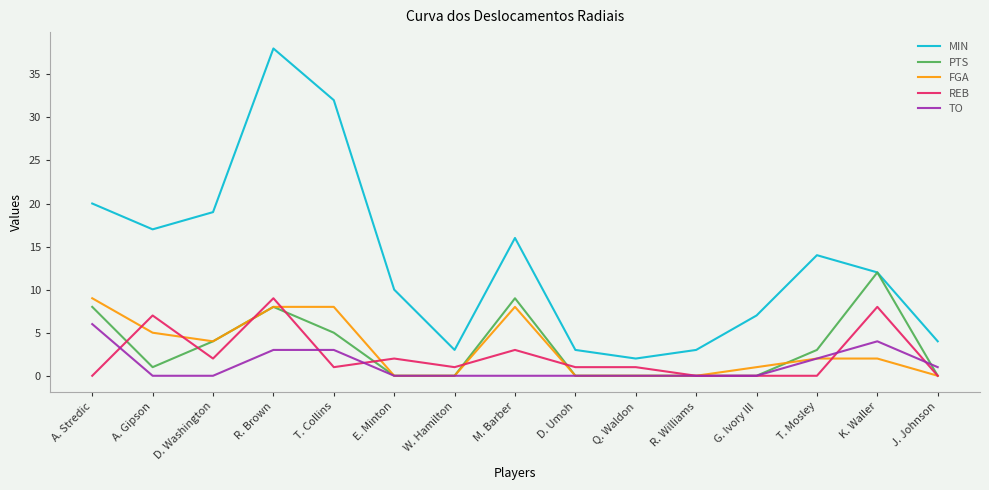

What position from the left is E. Minton?

6